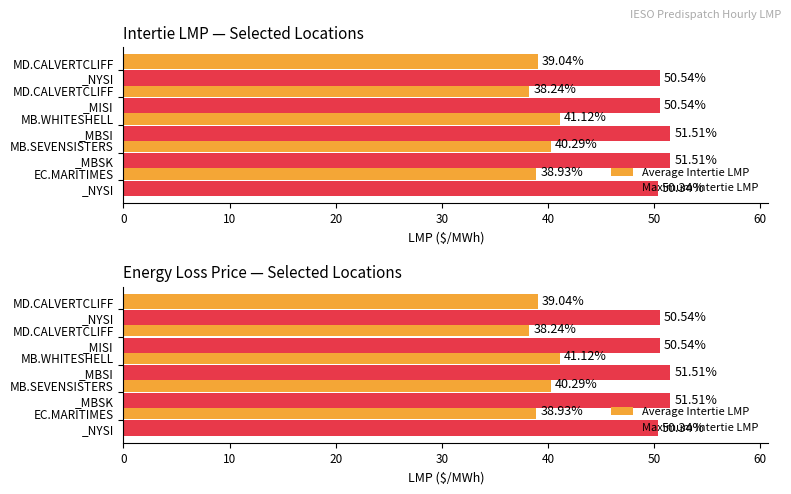

At how many categories does at least one series exceed 46?

5